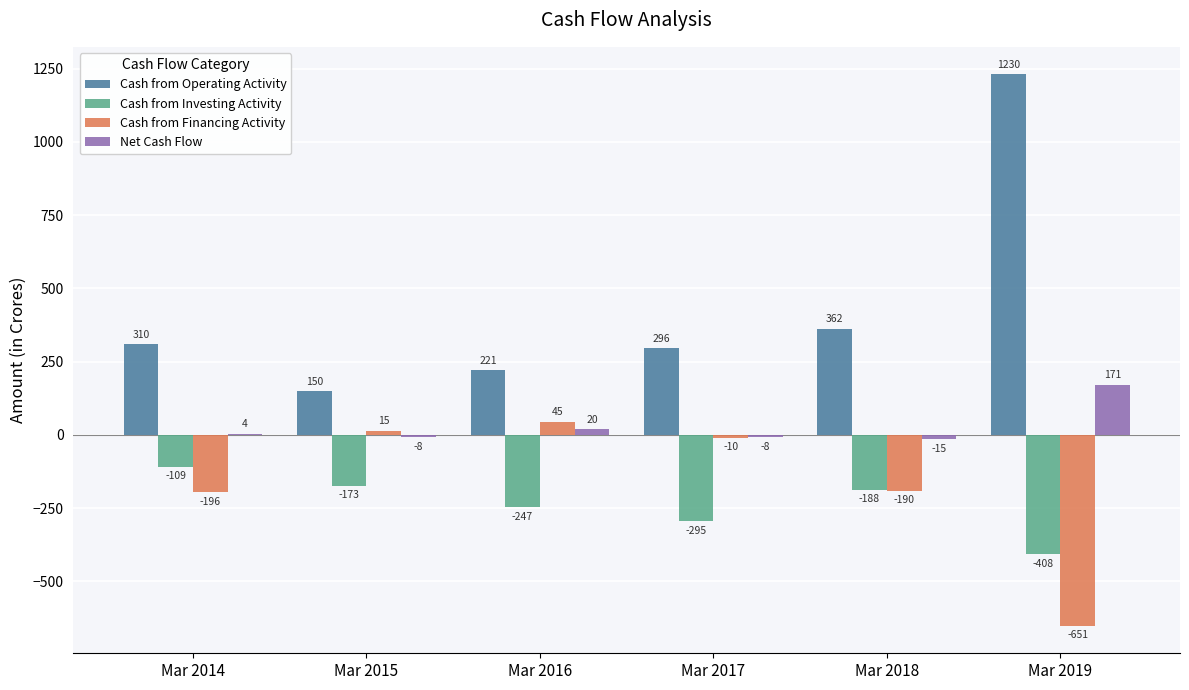

At which category does the chart reach its peak across all series?

Mar 2019